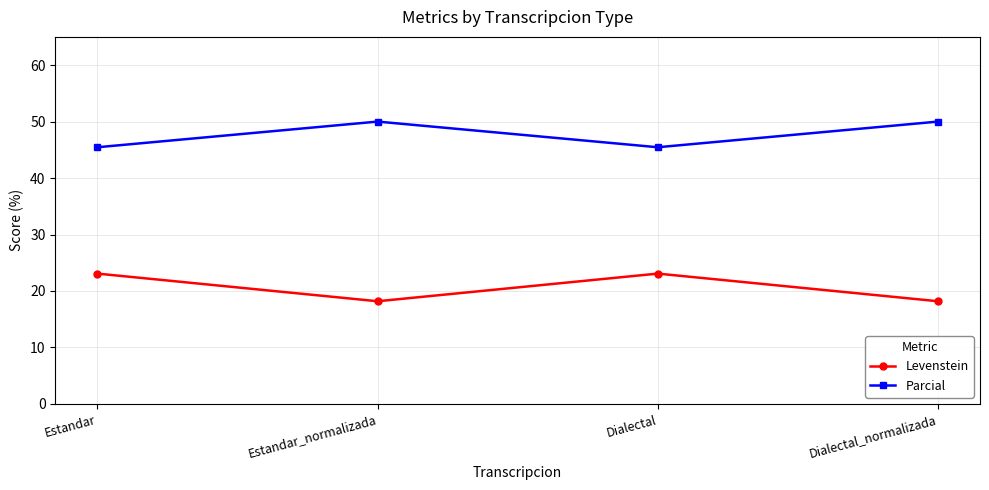

List the series in order of their peak value, highest first.

Parcial, Levenstein